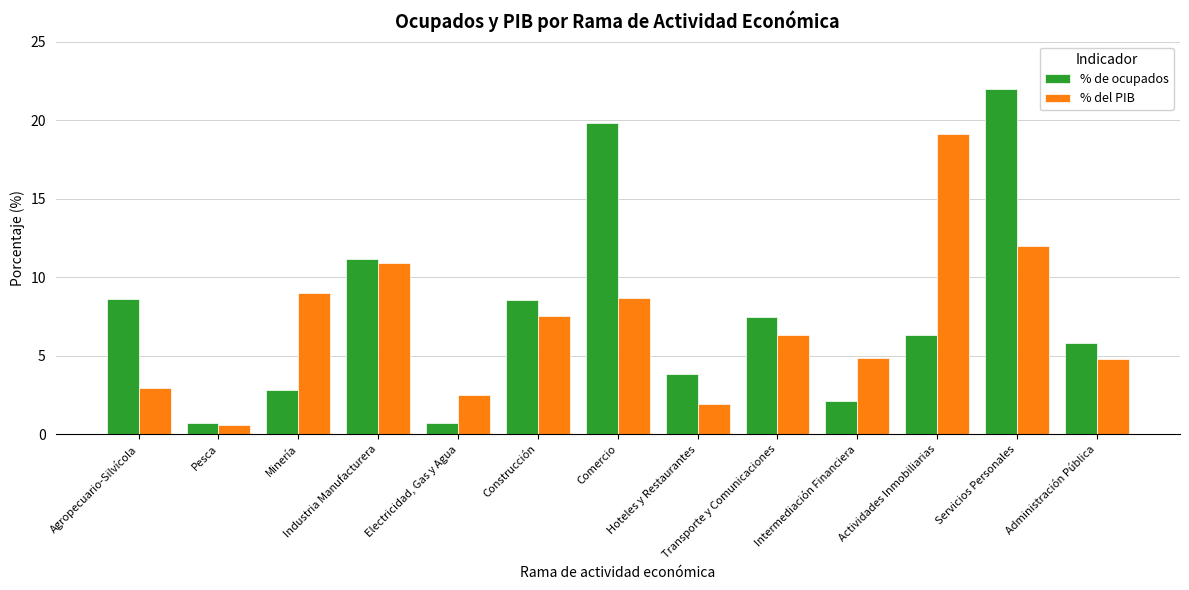

The % del PIB series shows 6.3 at Transporte y Comunicaciones. True or false?

True